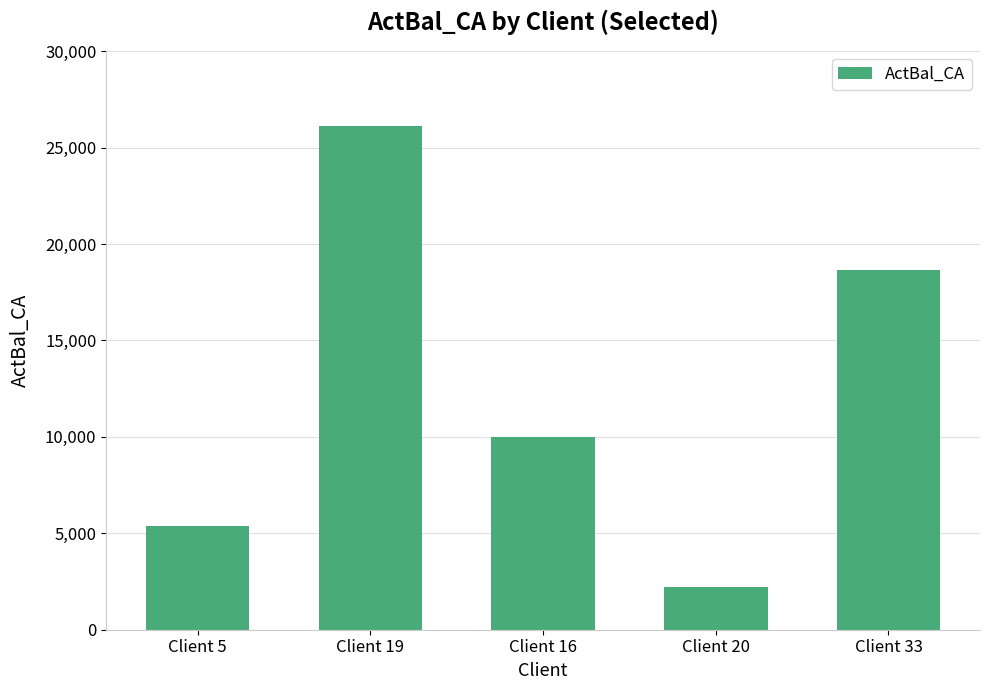

What is the sum of all values?

62317.6